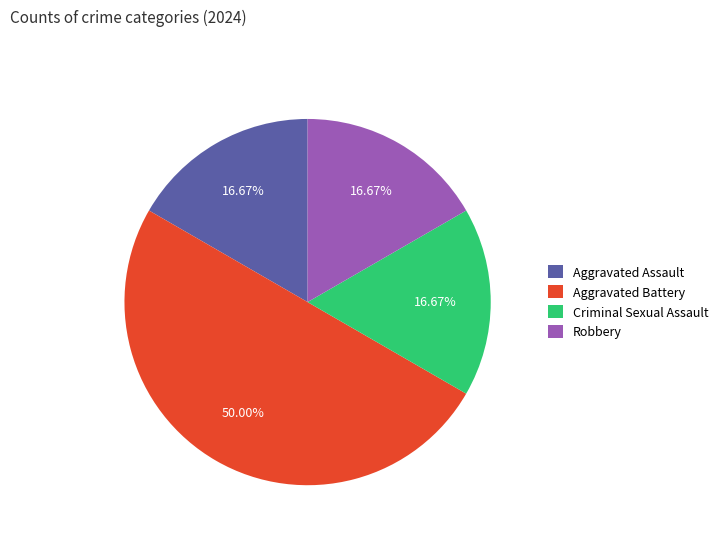

Count the number of slices in the pie.

4